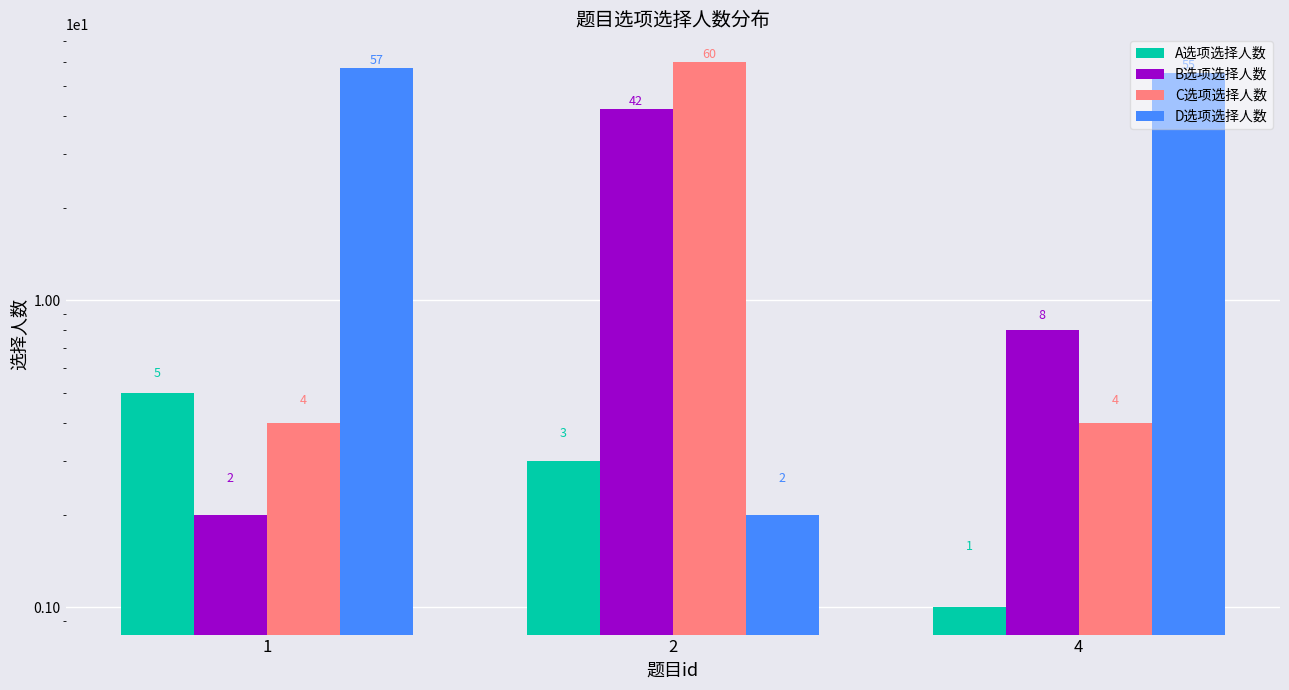

Which series changed the most between 1 and 4?

B选项选择人数